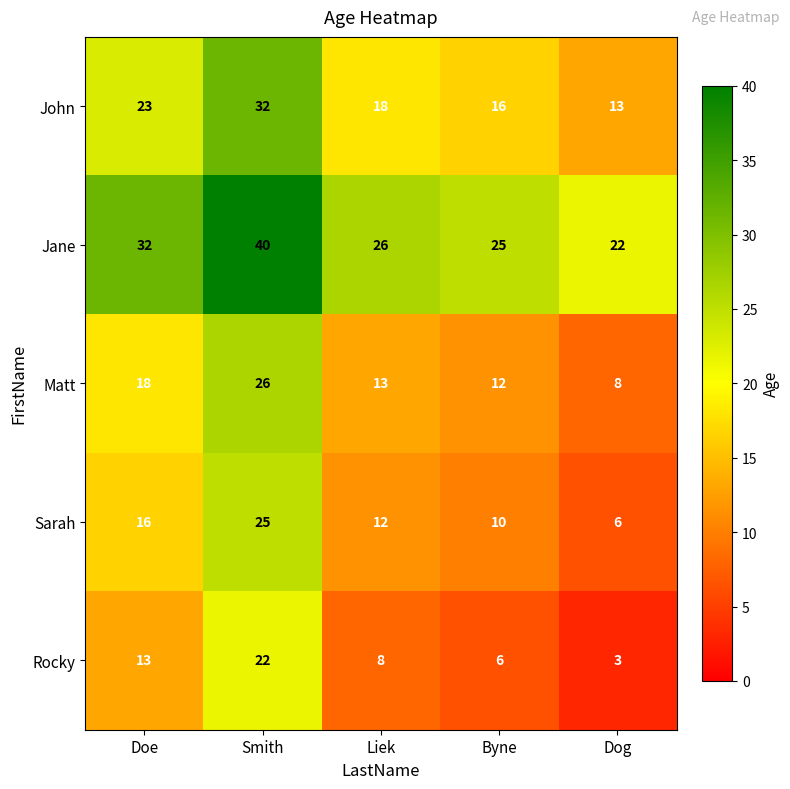

How many John values are between 16 and 23?

3